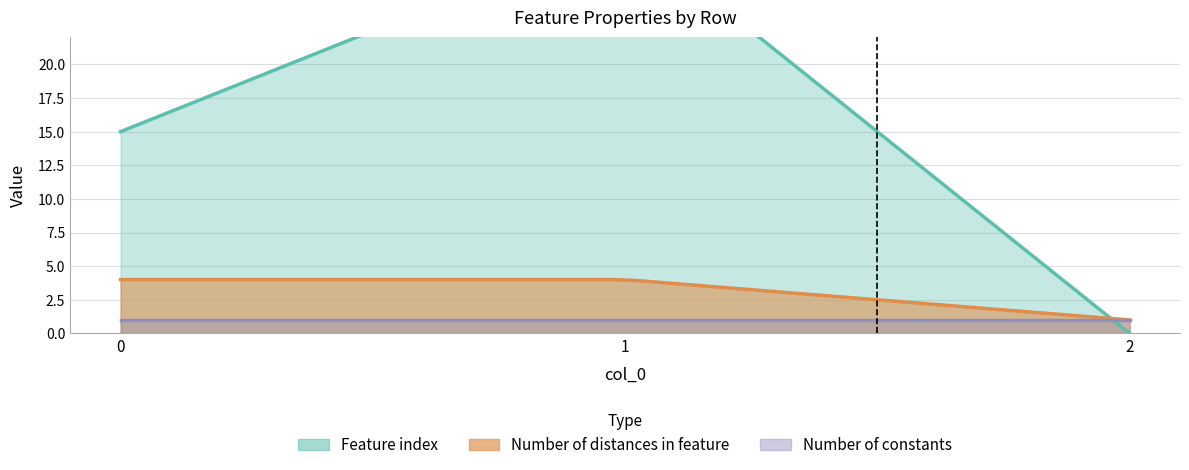

At which category does the chart reach its minimum across all series?

2